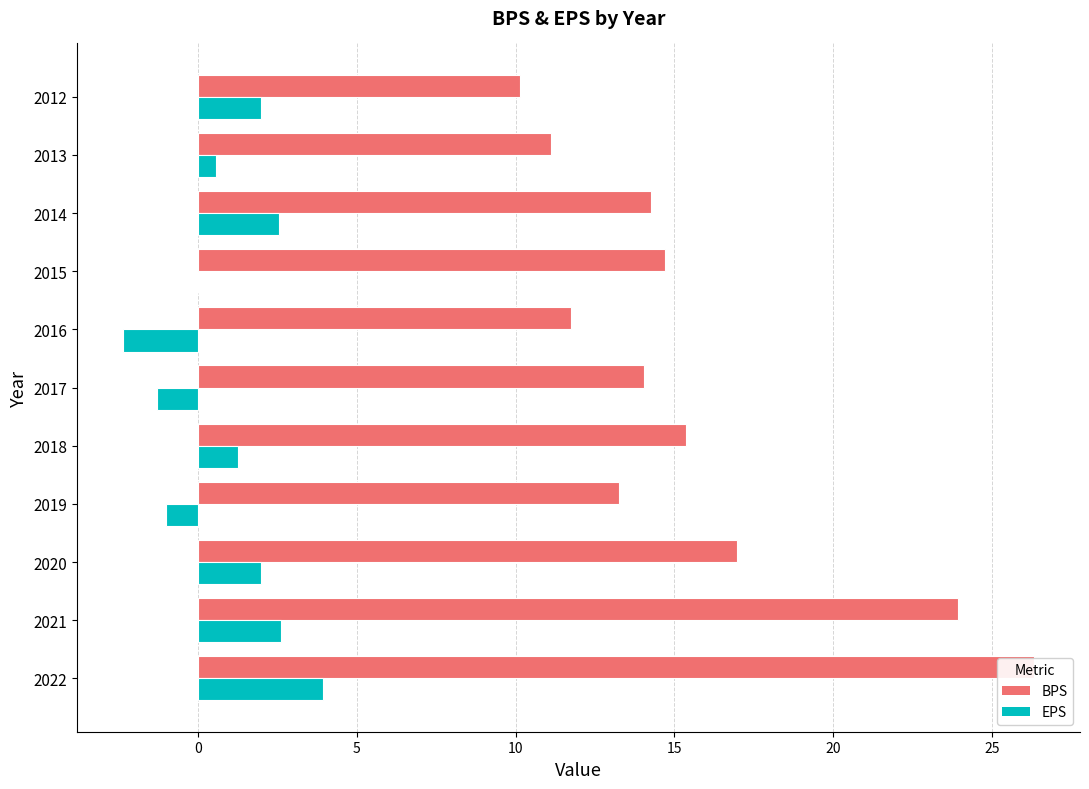

How many negative values does the EPS series have?

3